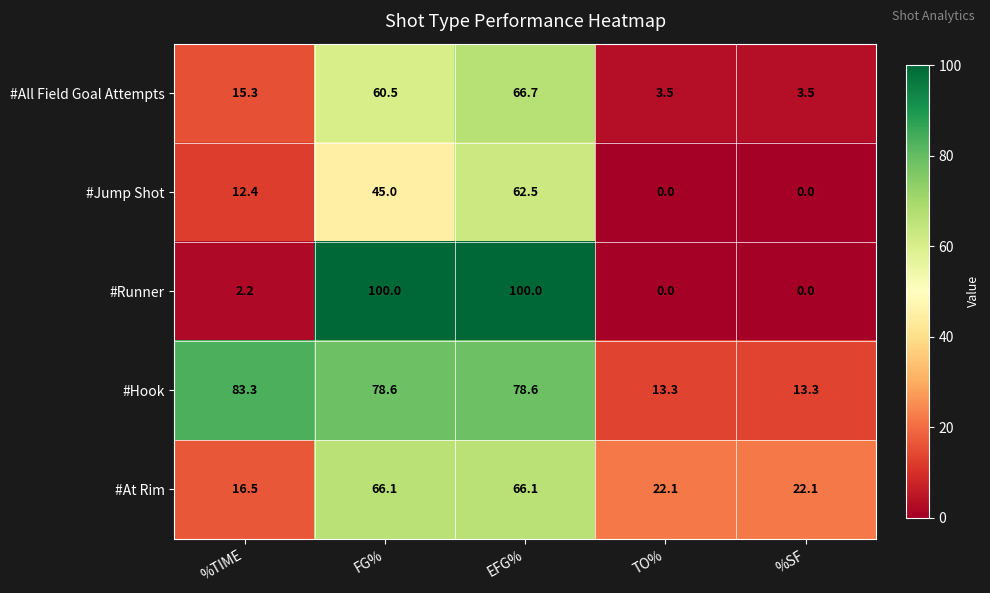

The #All Field Goal Attempts series shows 39.6 at EFG%. True or false?

False